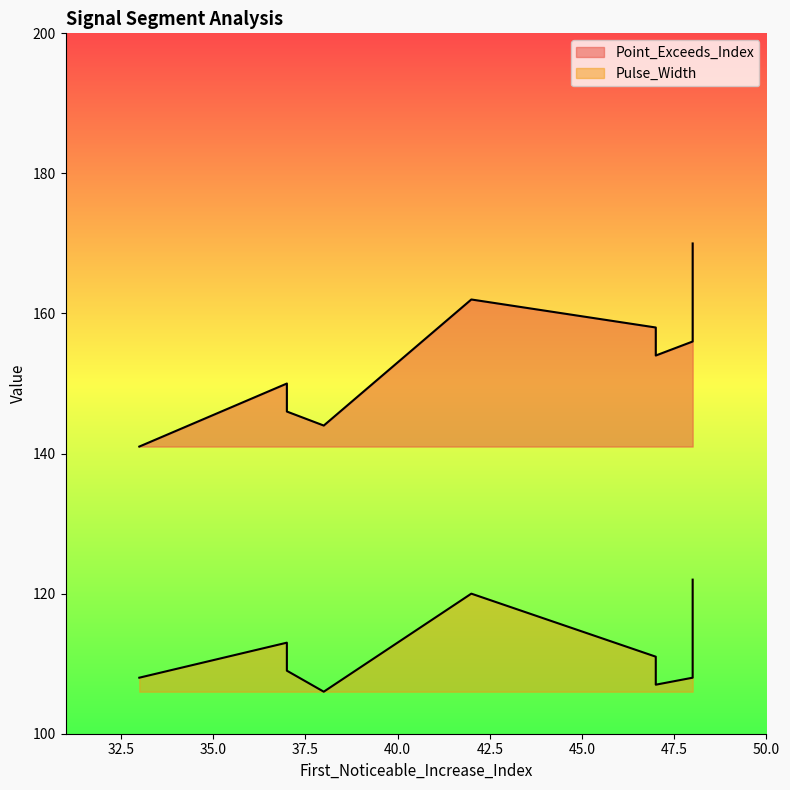

How many lines are shown in the chart?

2